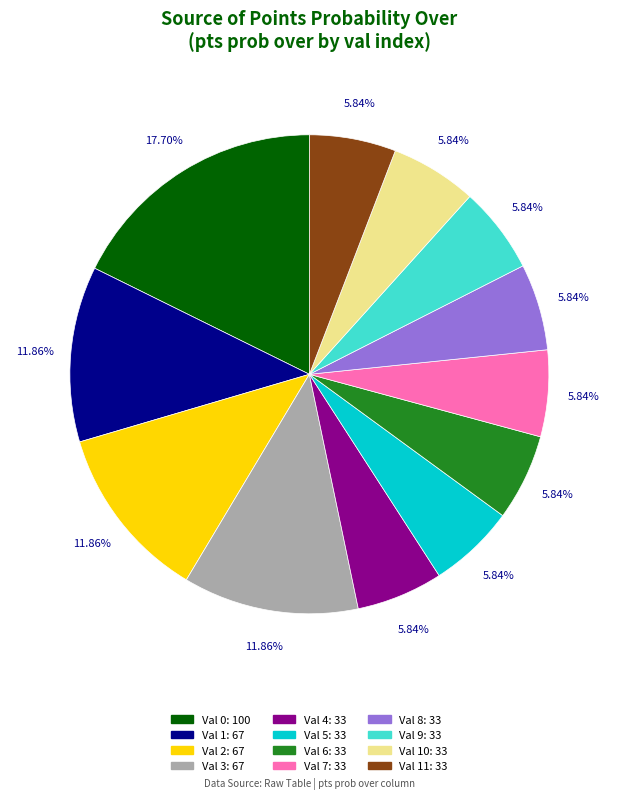

Is there any slice that represents more than half of the pie?

No